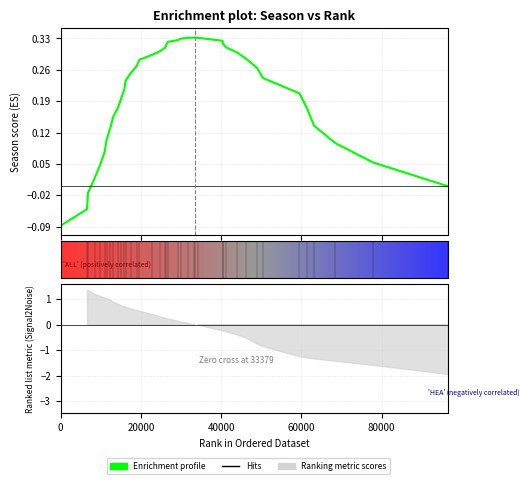

What is the maximum value shown in the chart?

0.3